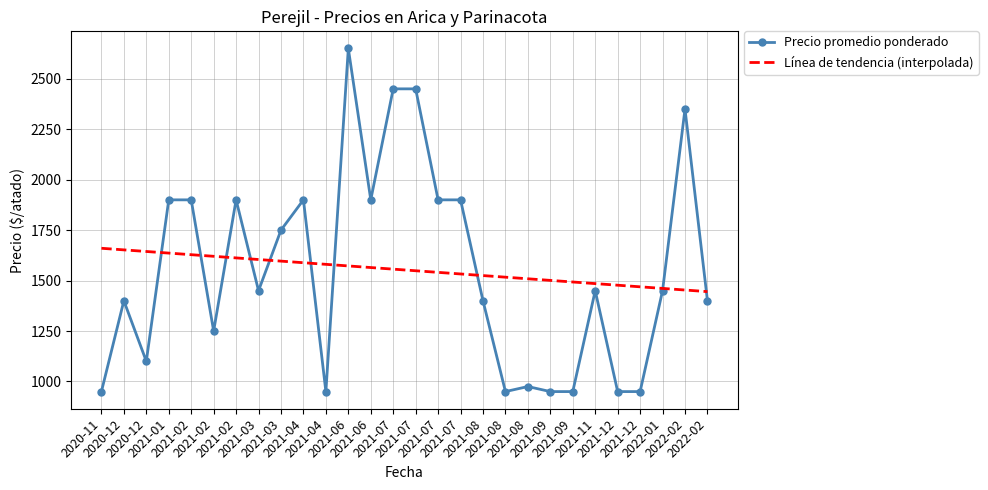

What is the average value of the Línea de tendencia (interpolada) series?

1552.7